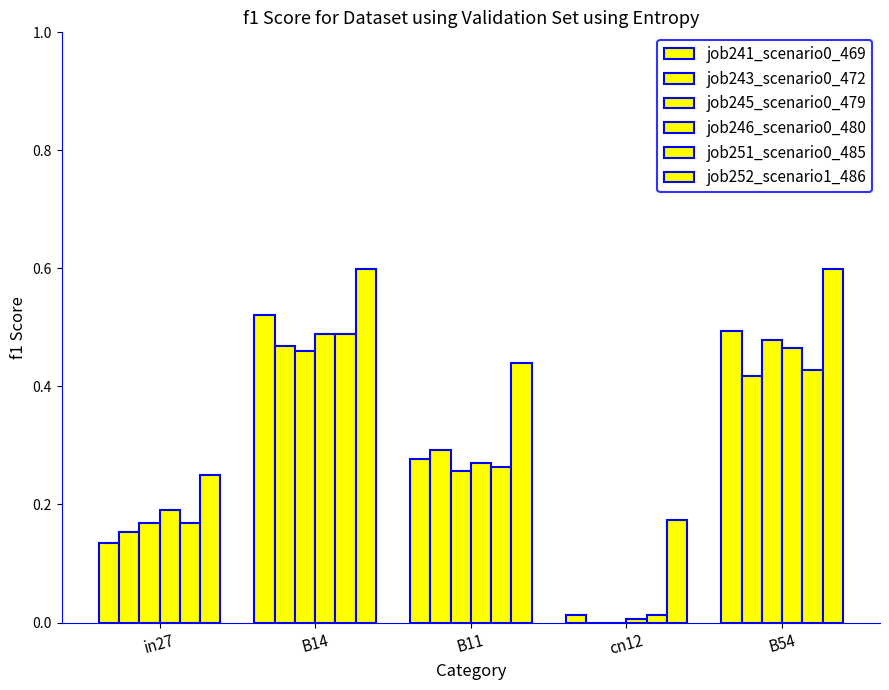

At how many categories does at least one series exceed 0?

5